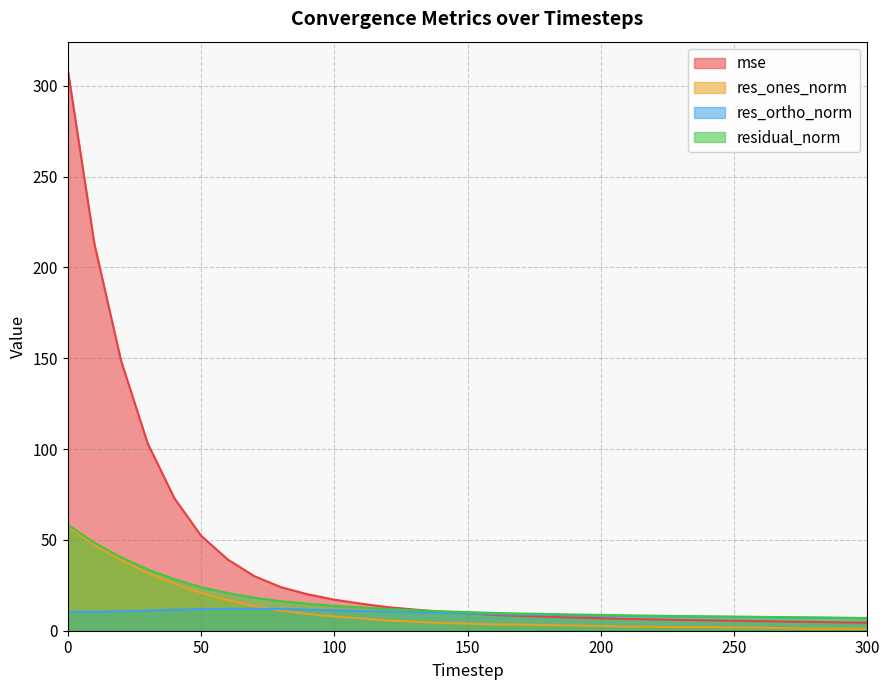

What is the sum of the res_ones_norm values at 80 and 210?

13.2